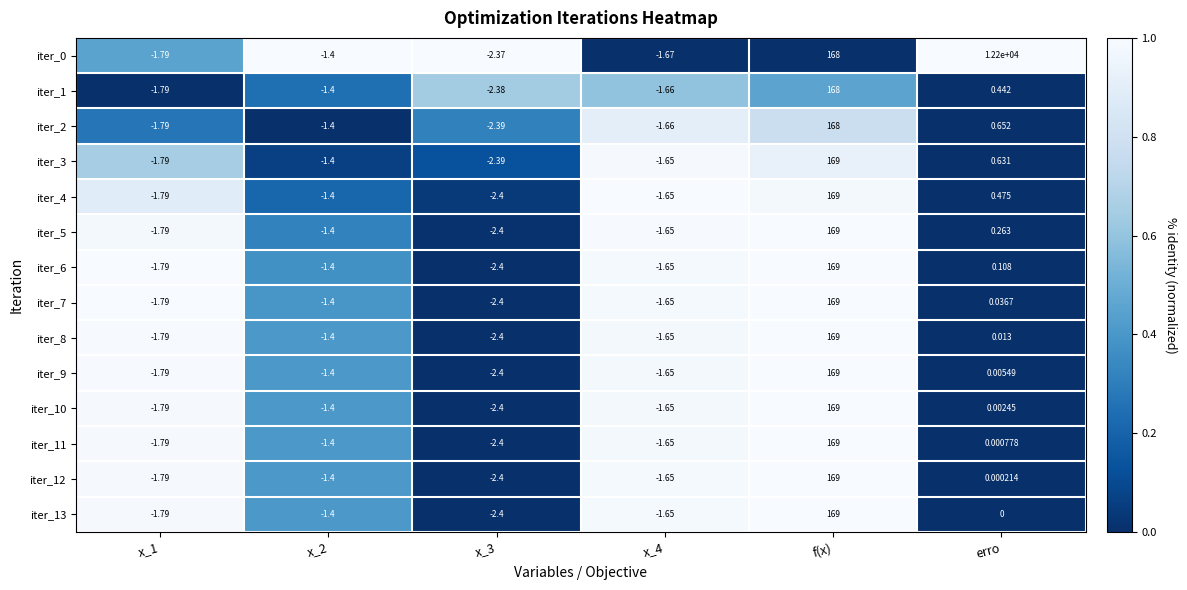

At how many categories does at least one series exceed 0?

2